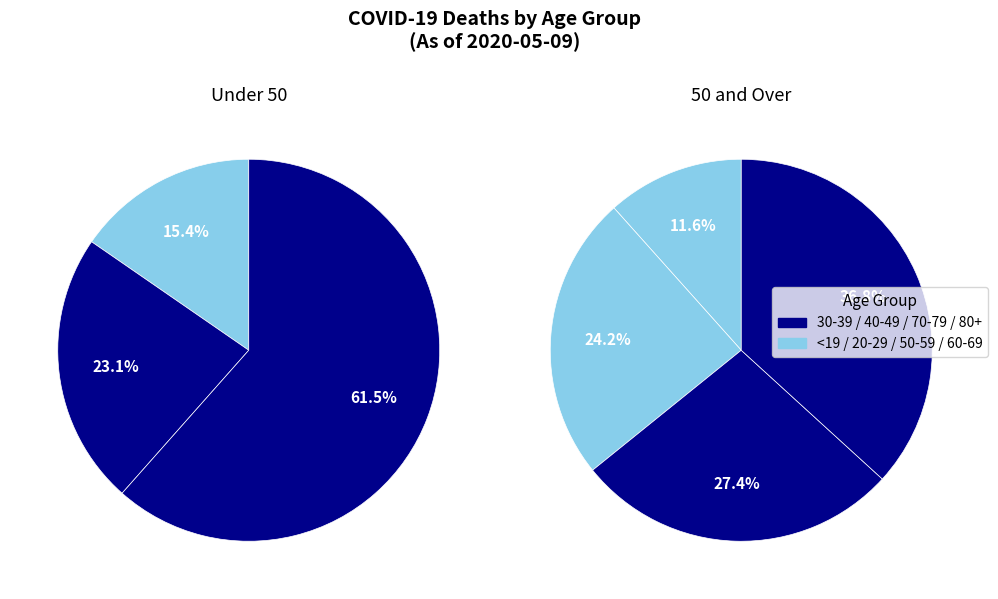

The 80+ slice represents 49% of the pie. True or false?

False